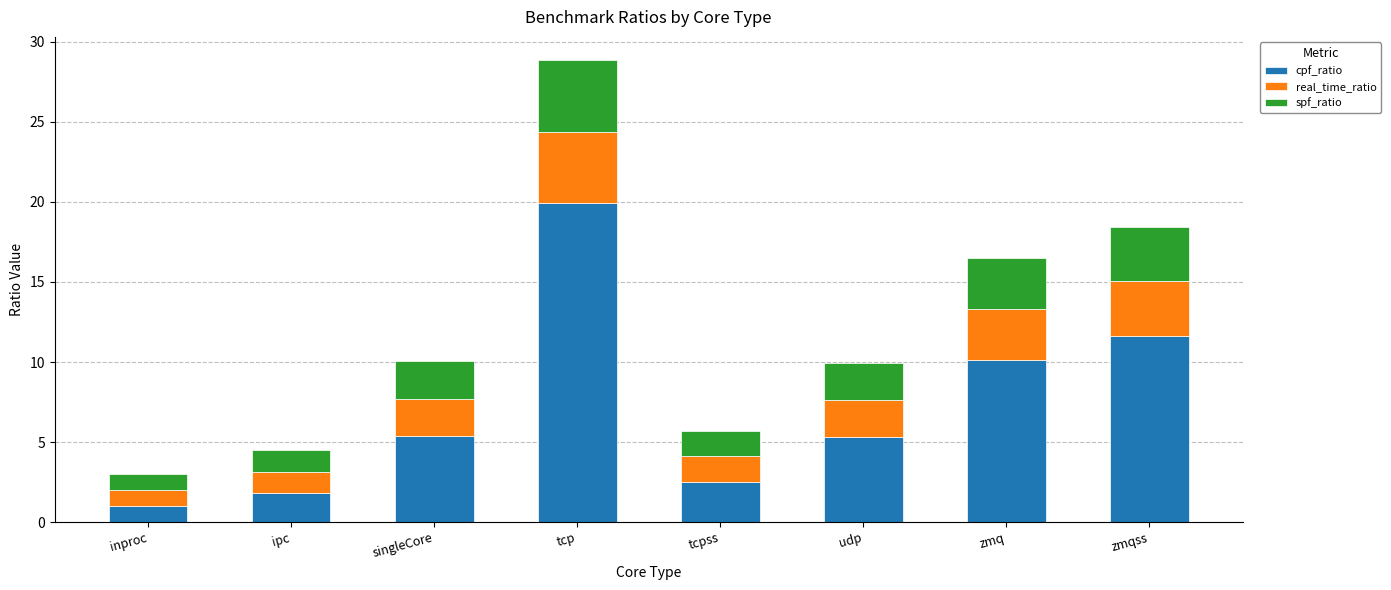

What is the total value across all series at inproc?

3.0